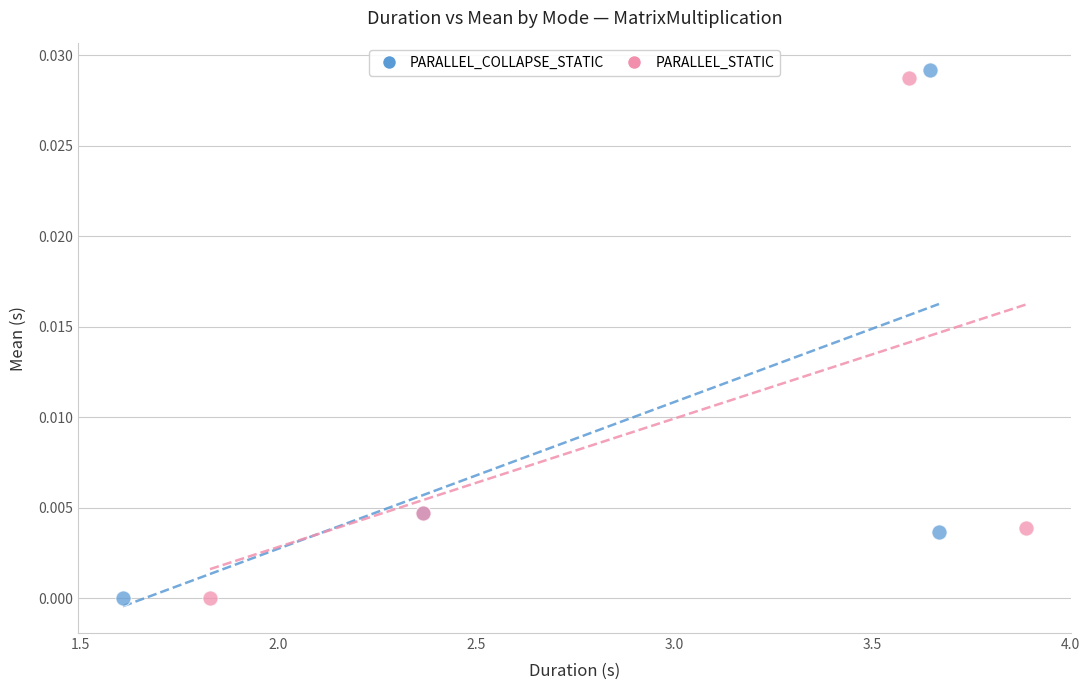

What are all the series names shown in the legend?

PARALLEL_COLLAPSE_STATIC, PARALLEL_STATIC